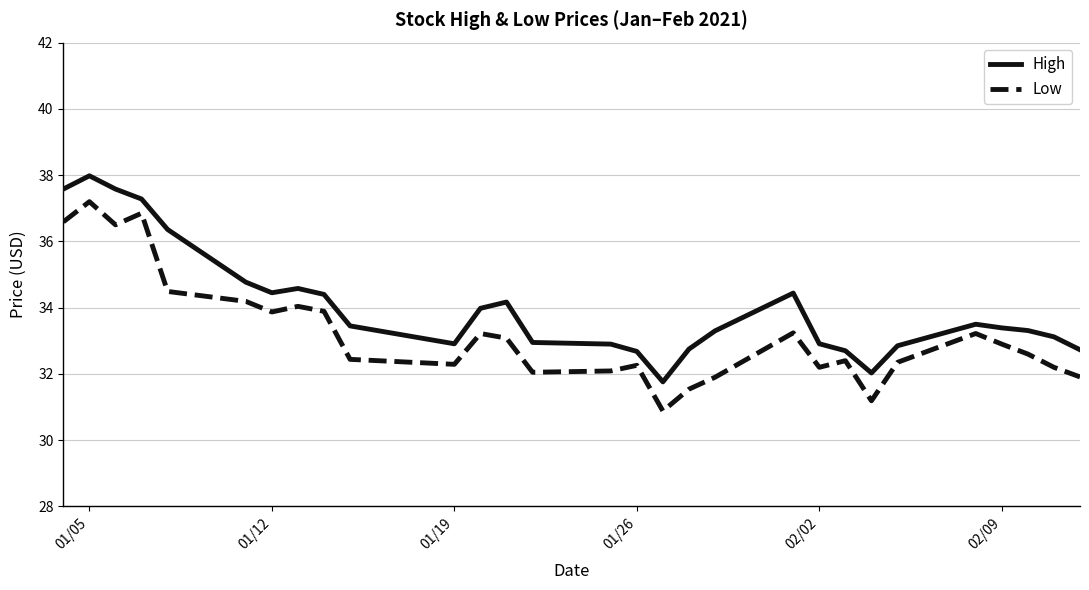

Rank the series by their maximum value, from highest to lowest.

High, Low